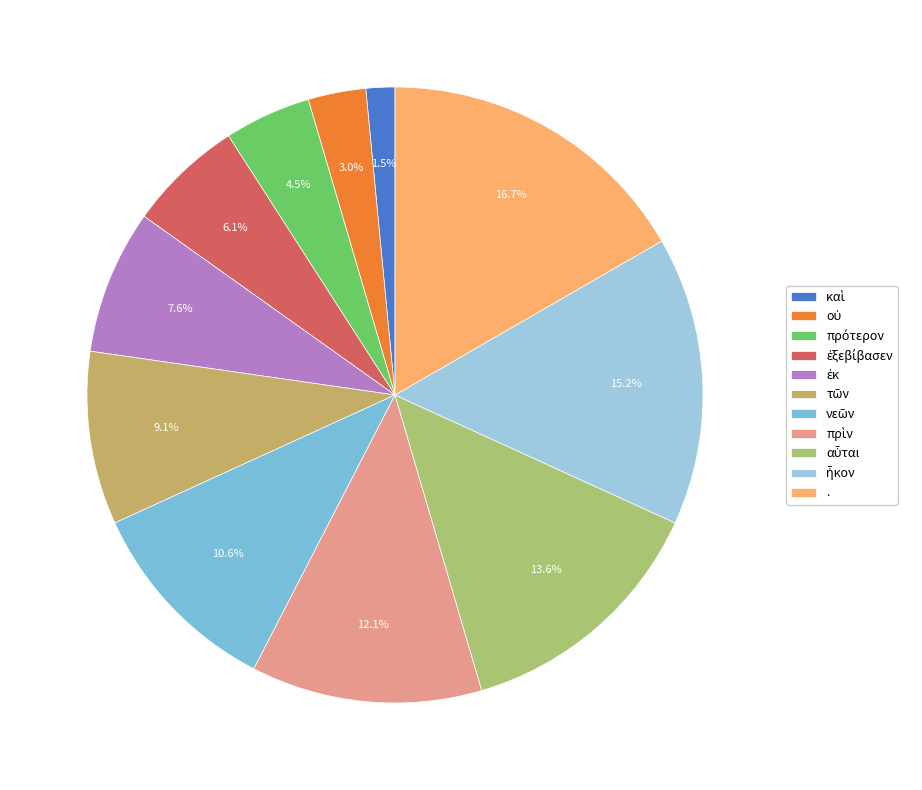

Count the number of slices in the pie.

11